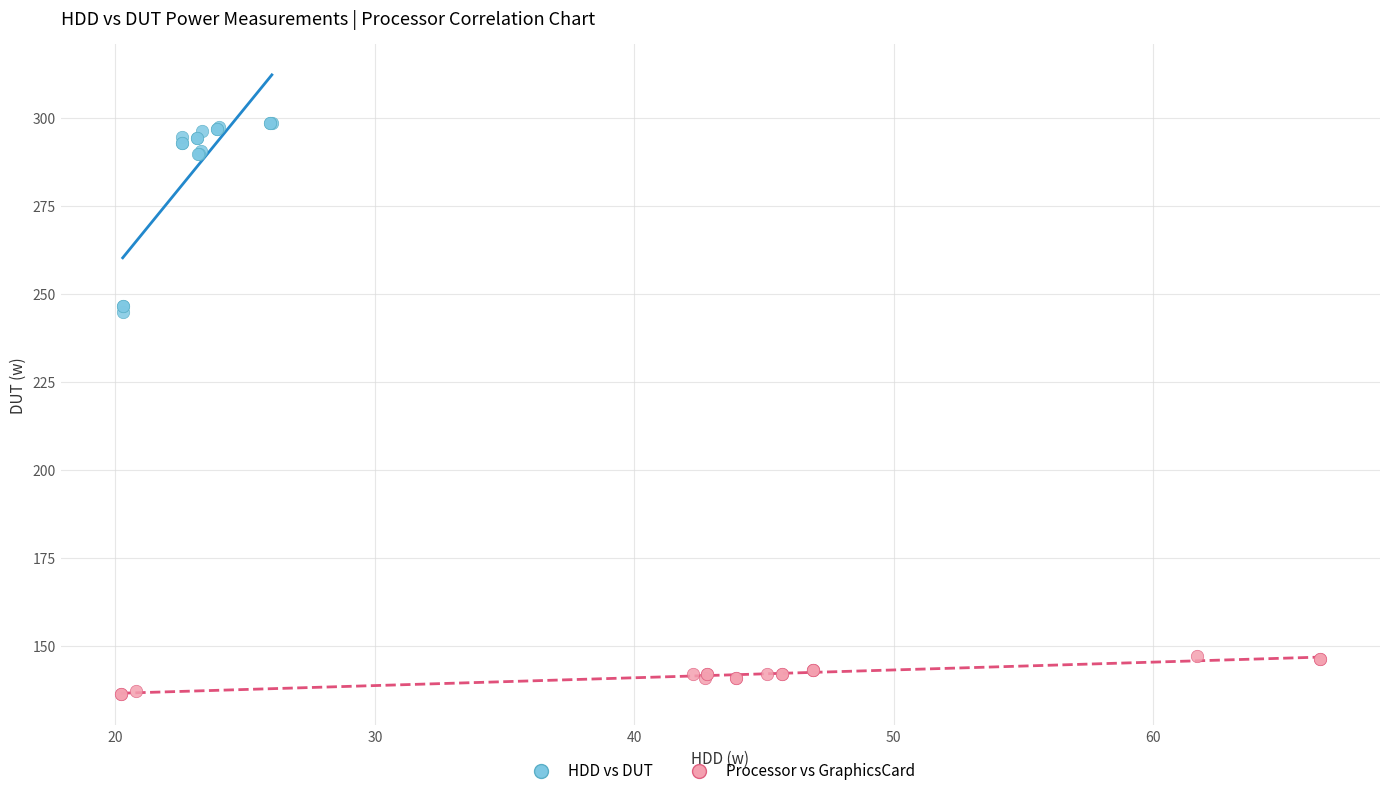

Which series reaches the maximum Y coordinate?

HDD vs DUT